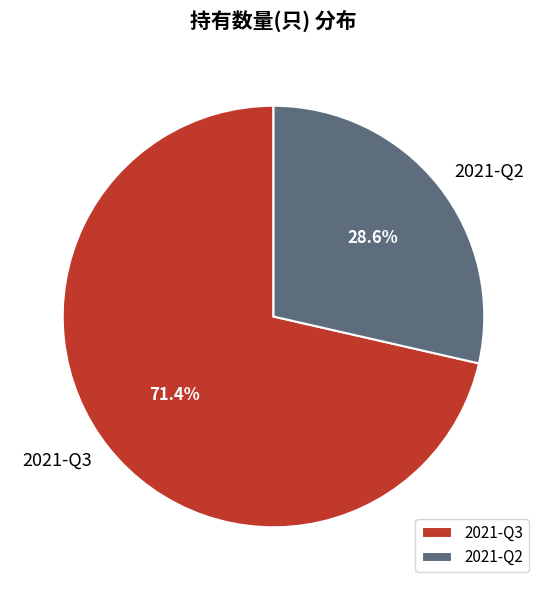

True or false: 2021-Q3 accounts for 71% of the total.

True